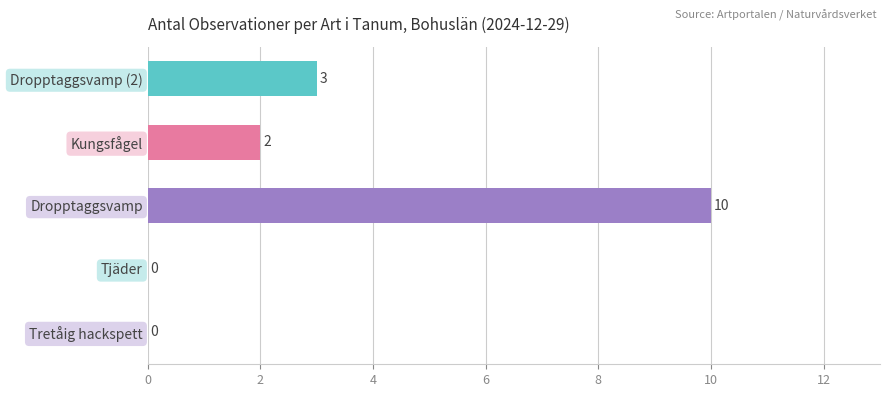

Are the bars horizontal?

Yes